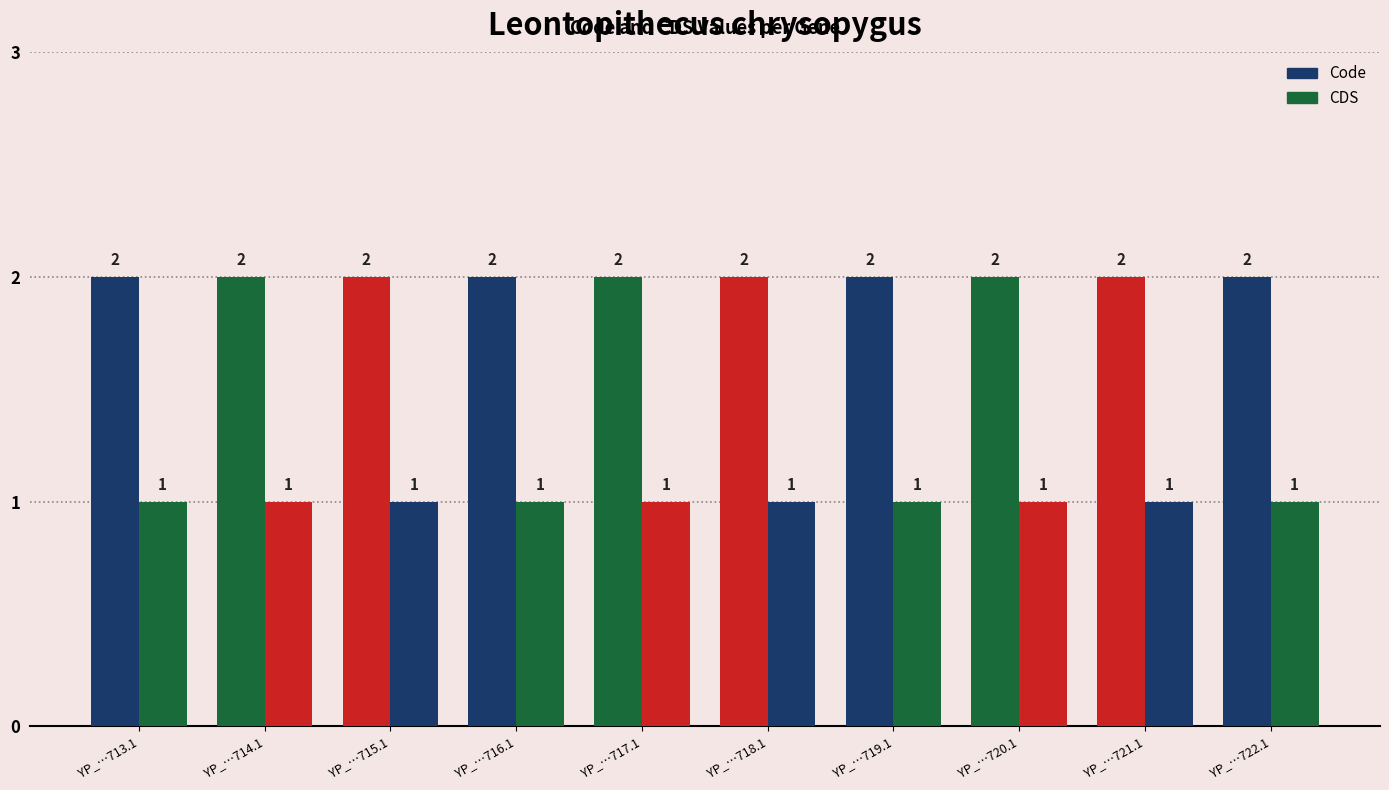

The Code series shows 2 at YP_…719.1. True or false?

True